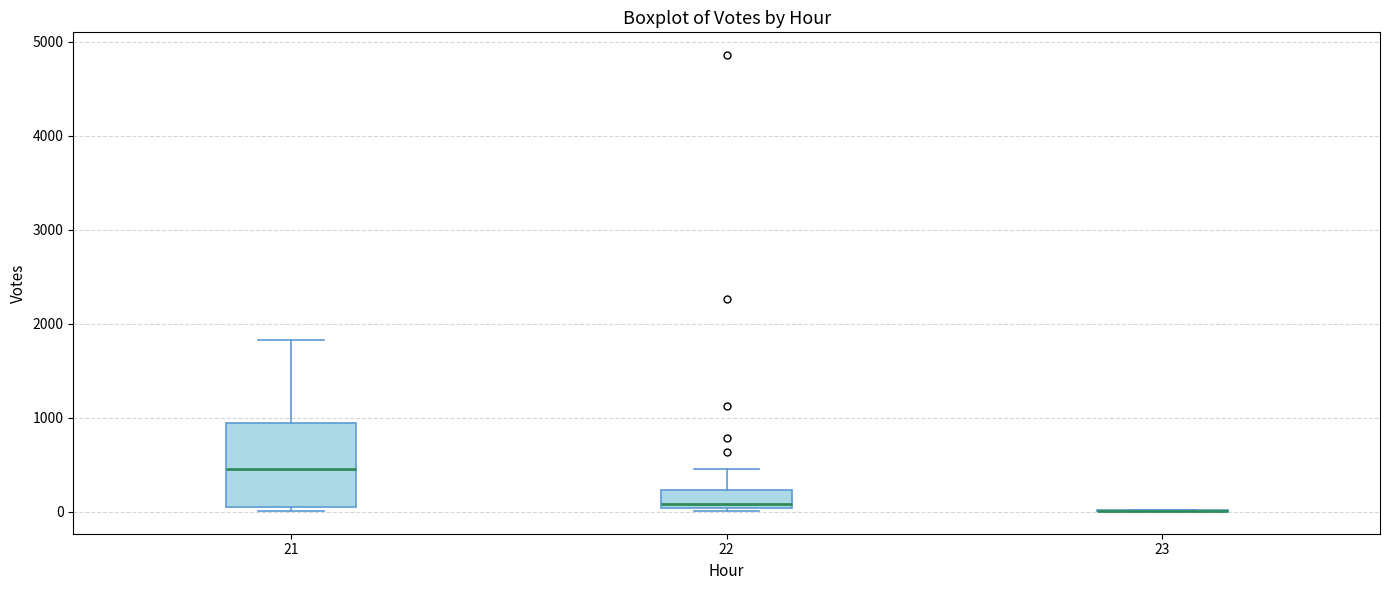

Comparing the boxes themselves (not the whiskers), which one is the tallest?

21